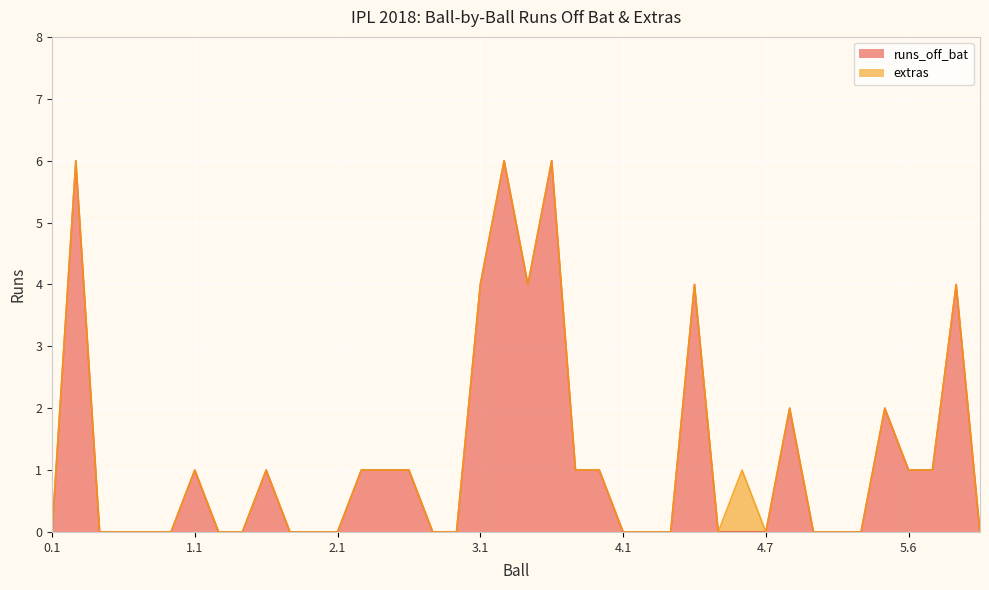

What is the approximate value at 5.5?

2